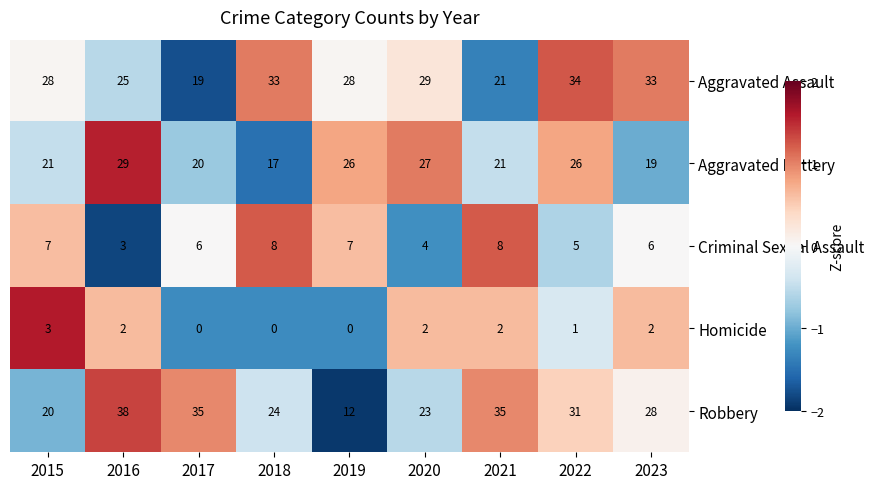

What is the greatest value displayed?

38